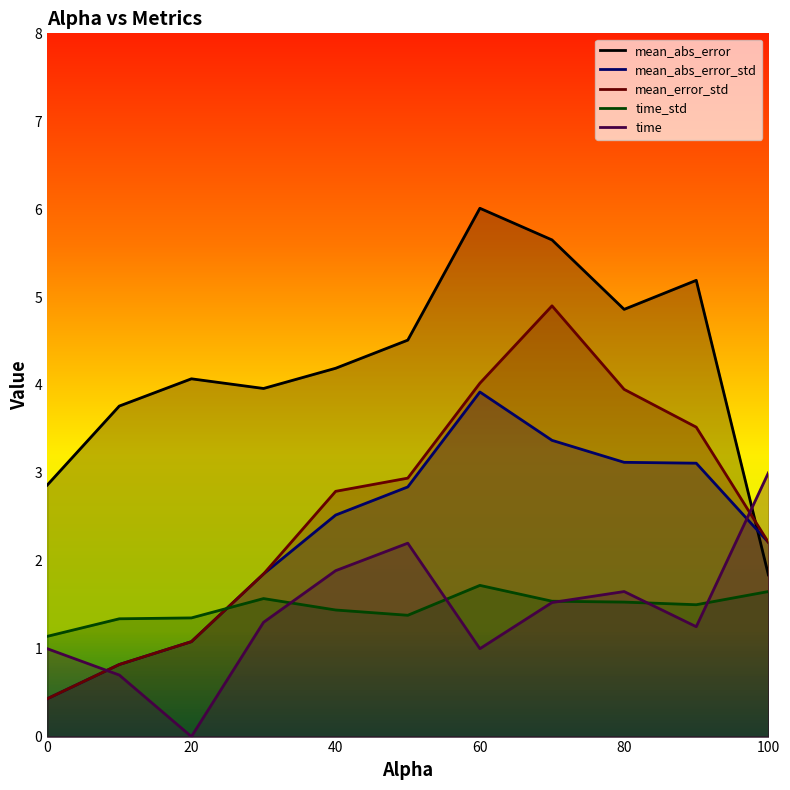

At which category does mean_abs_error_std reach its first local peak?

60